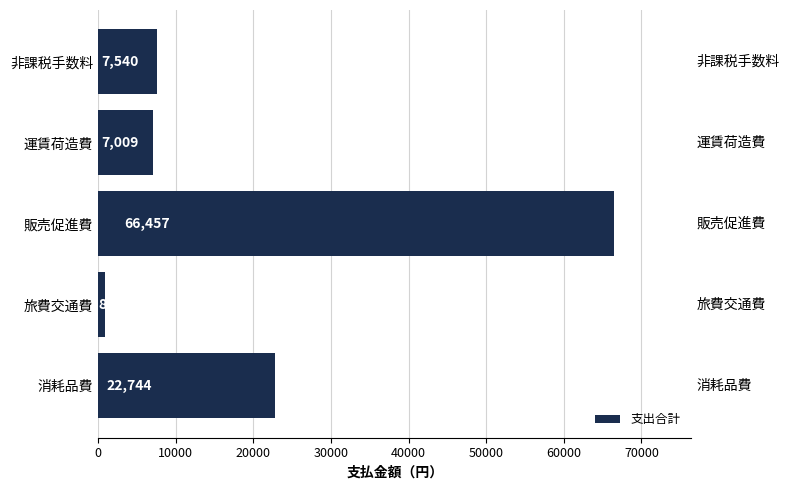

Approximately how many times larger is the value at 販売促進費 compared to 旅費交通費?

75.0